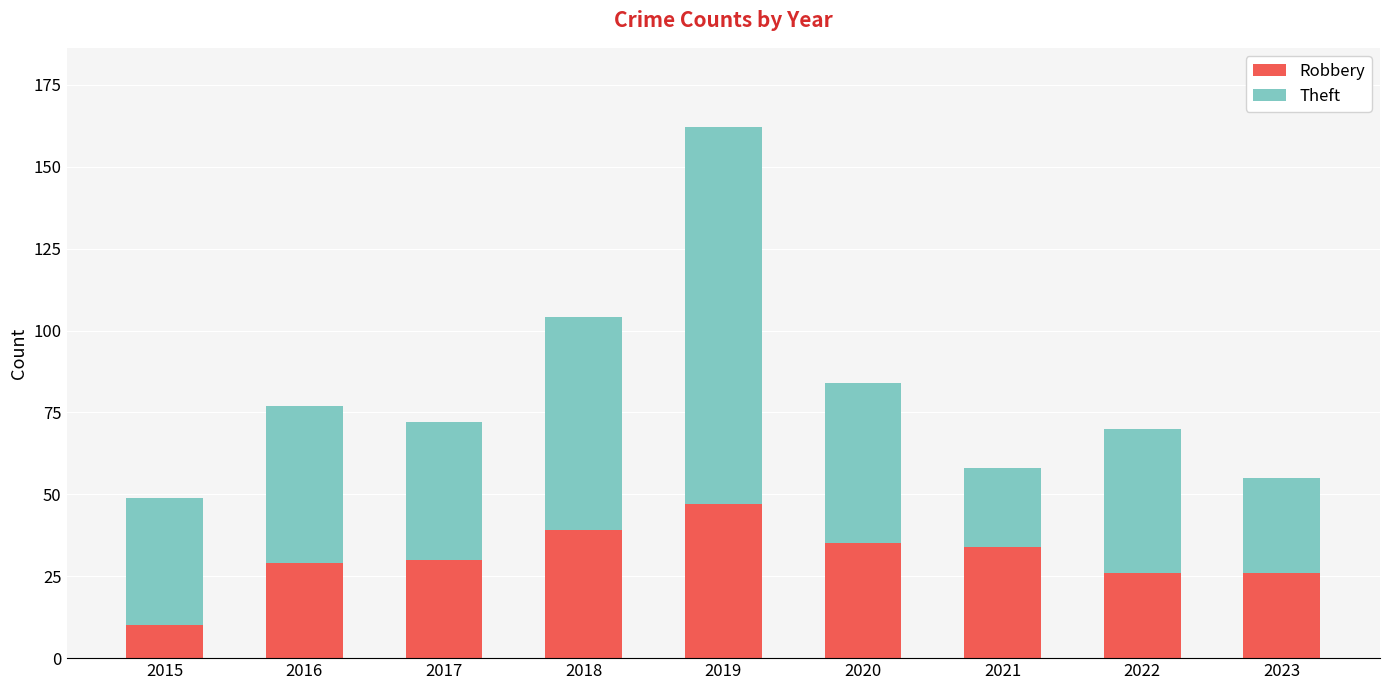

What is the difference between the Robbery values at 2021 and 2015?

24